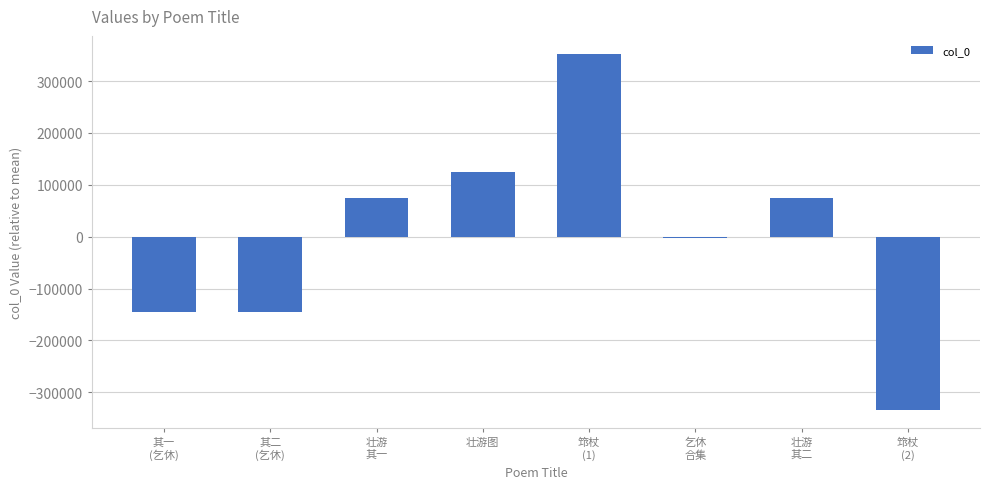

True or false: the data shows 74398.8 at 壮游
其一.

True